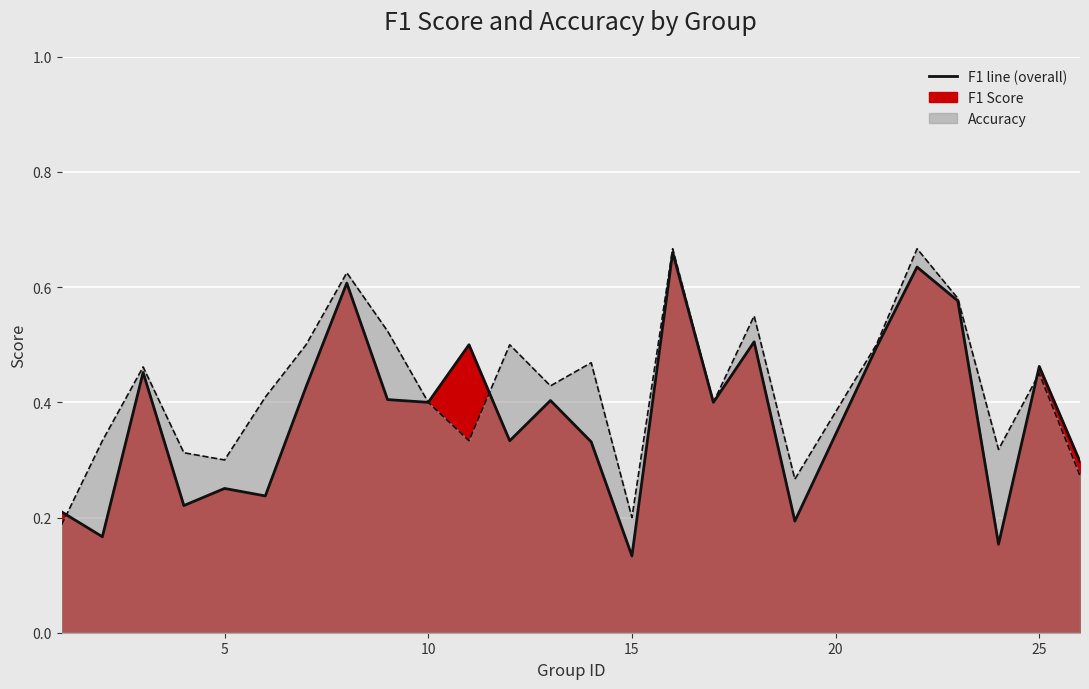

Which series has the largest total across all categories?

accuracy